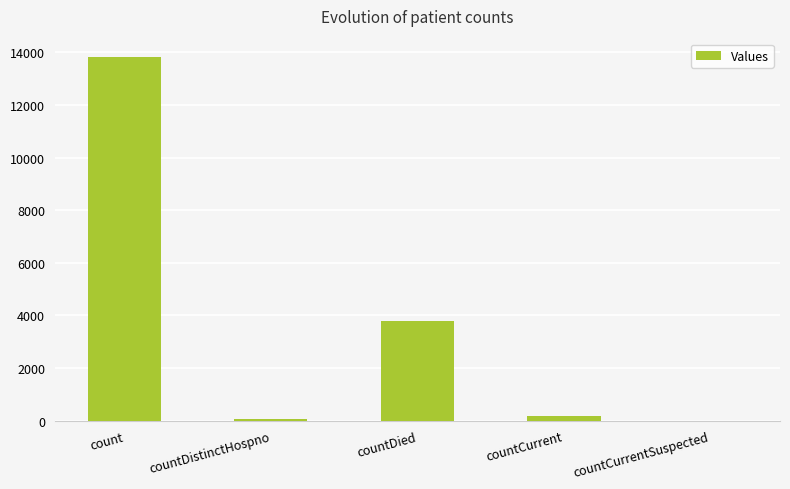

Where is the data nearest to the value 6913?

countDied